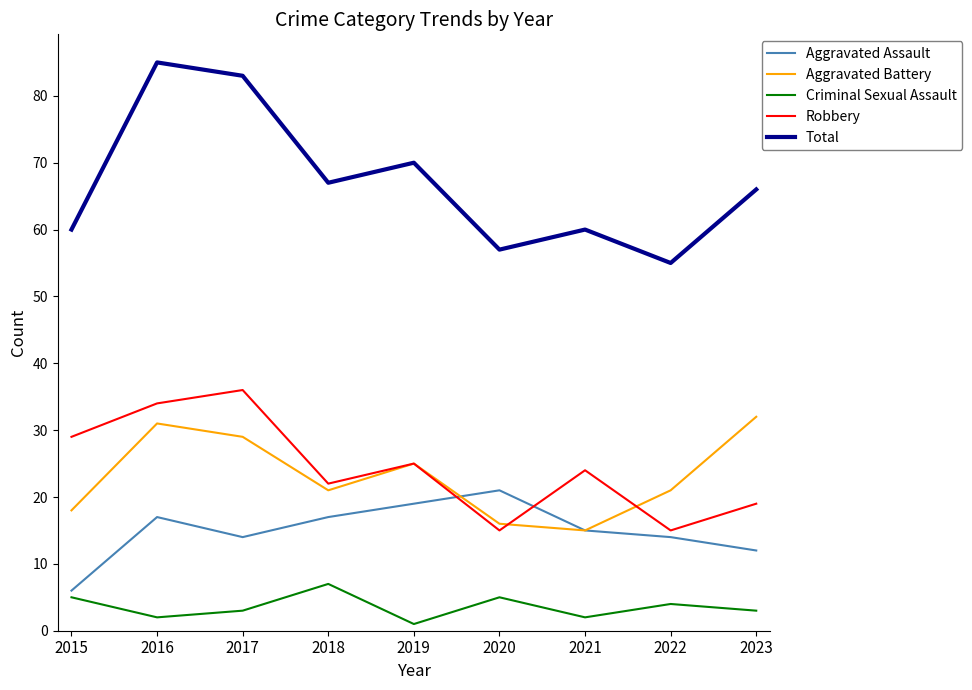

Rank the series at 2020 from lowest to highest value.

Criminal Sexual Assault, Robbery, Aggravated Battery, Aggravated Assault, Total